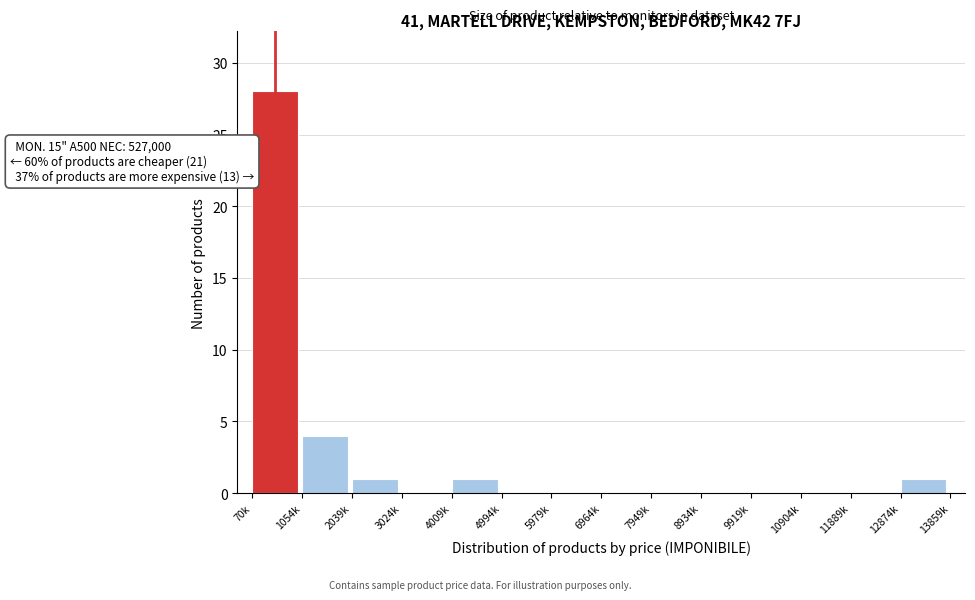

Reading left to right, list all the values displayed in this chart.

70k=28	1054k=4	2039k=1	3024k=0	4009k=1	4994k=0	5979k=0	6964k=0	7949k=0	8934k=0	9919k=0	10904k=0	11889k=0	12874k=1